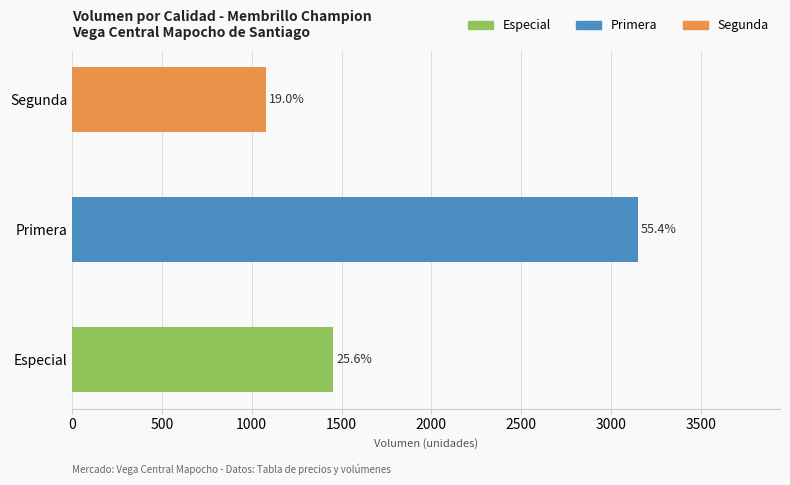

How many bars are there in total?

3